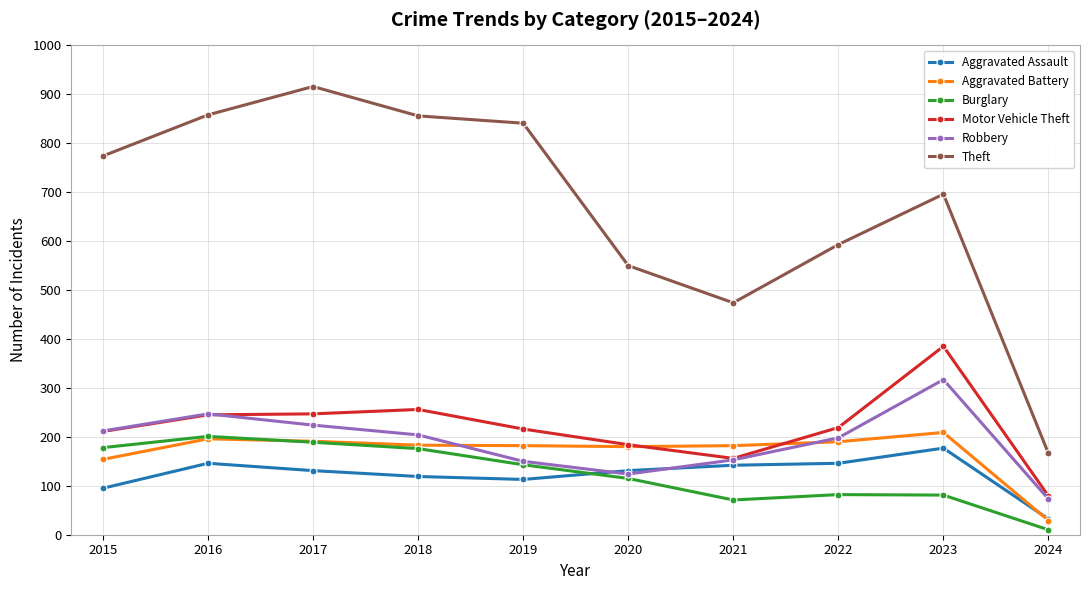

In Robbery, how many points are lower than both neighbors (excluding endpoints)?

1